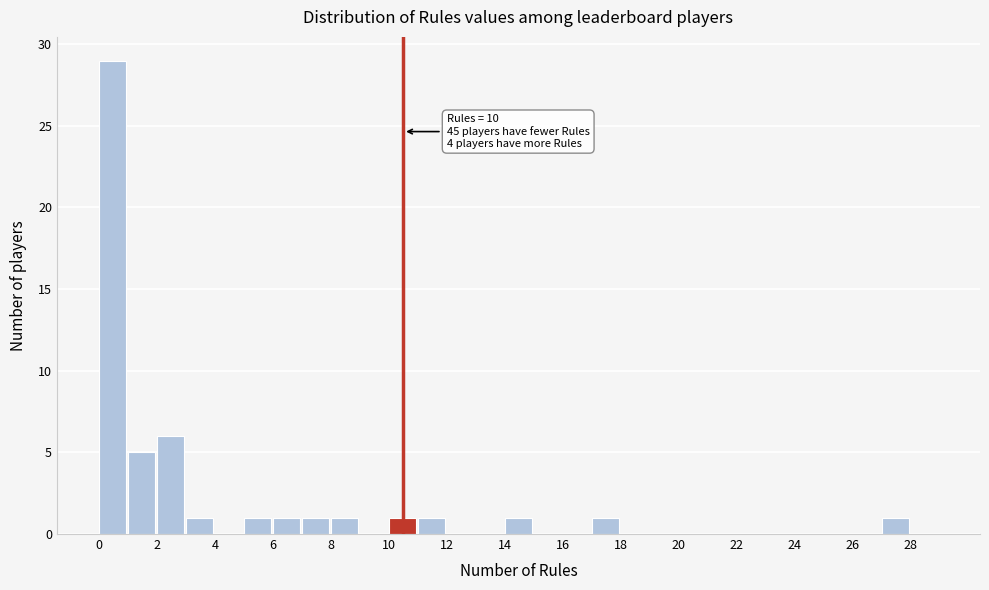

Which range on the x-axis has the tallest bar?

0 to 1